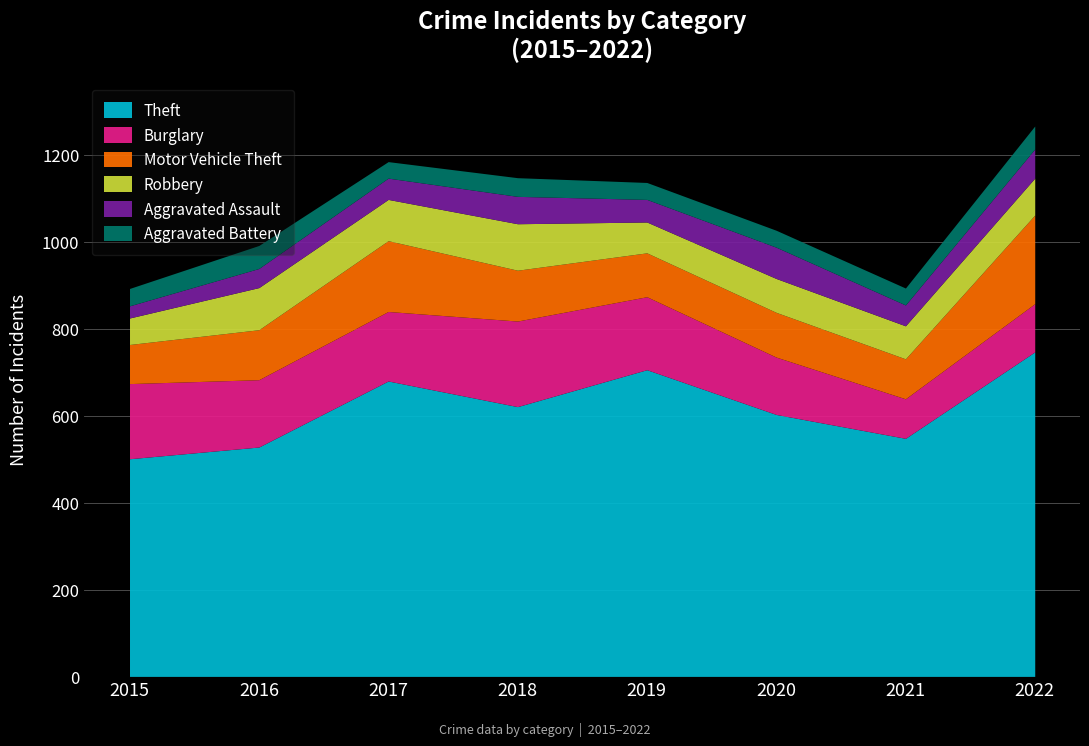

The Theft series shows 621 at 2018. True or false?

True